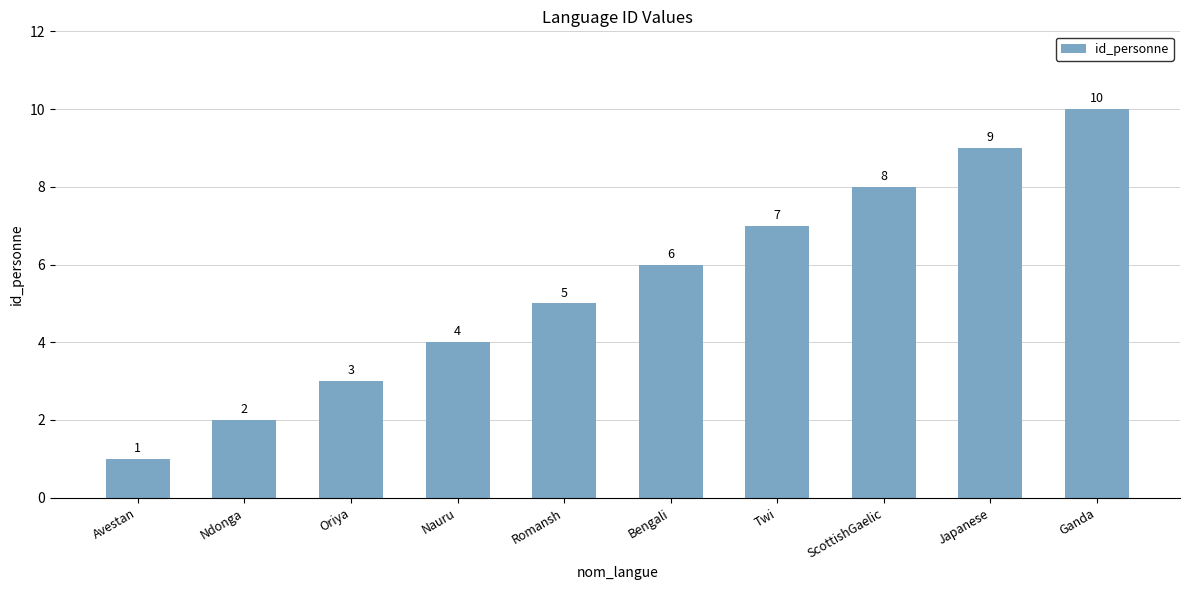

How many data points are less than 6?

5